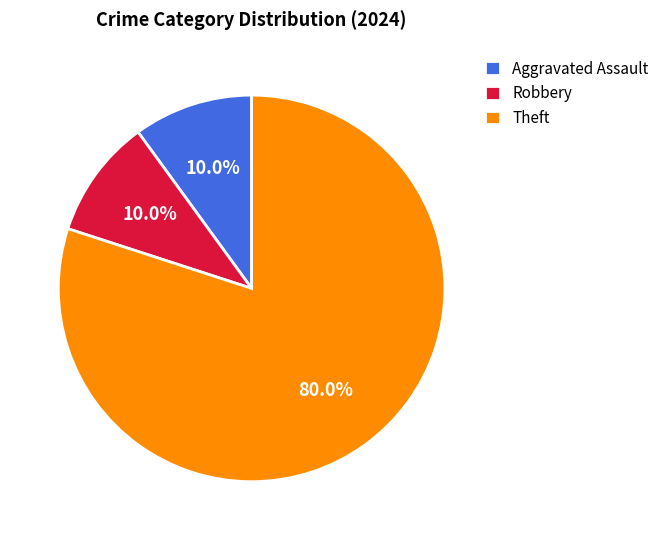

What is the total percentage of Aggravated Assault and Theft?

90.0%